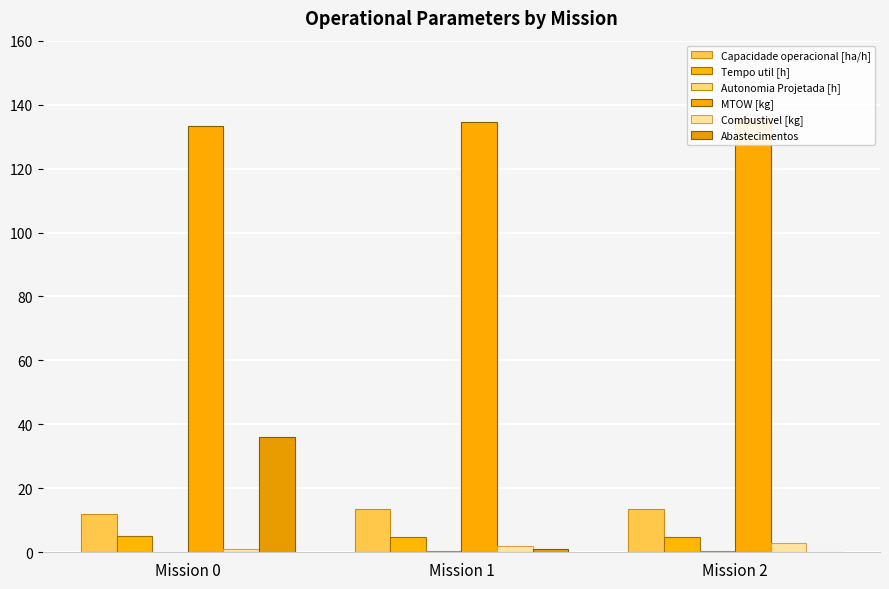

At which category is the sum across all series the highest?

Mission 0